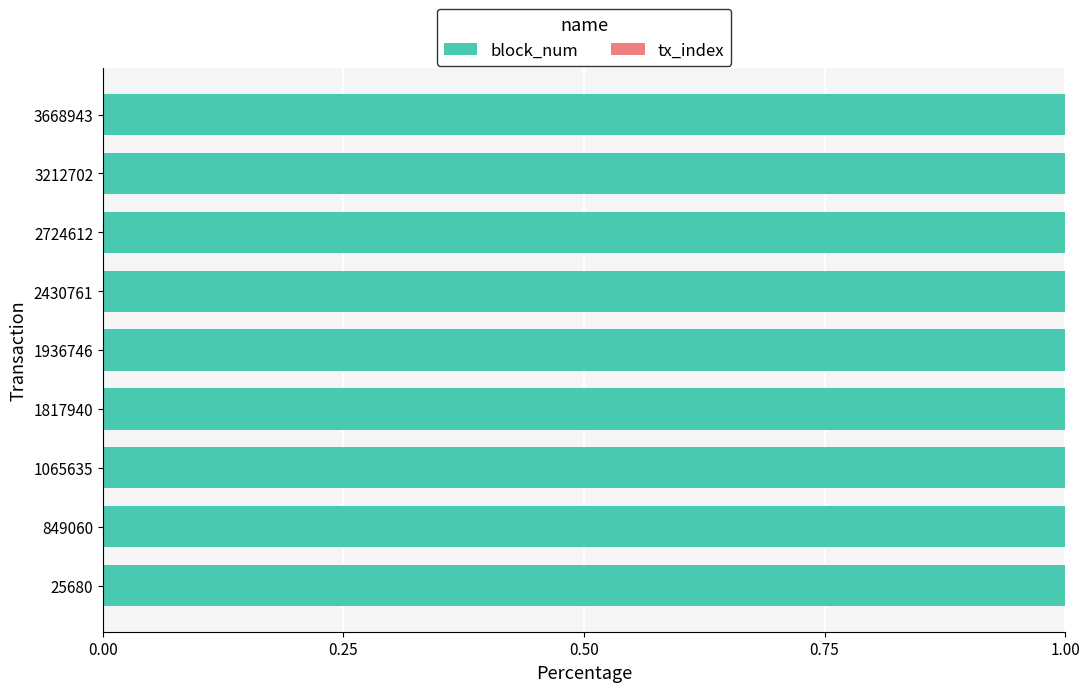

What is the maximum value for block_num?

1.0